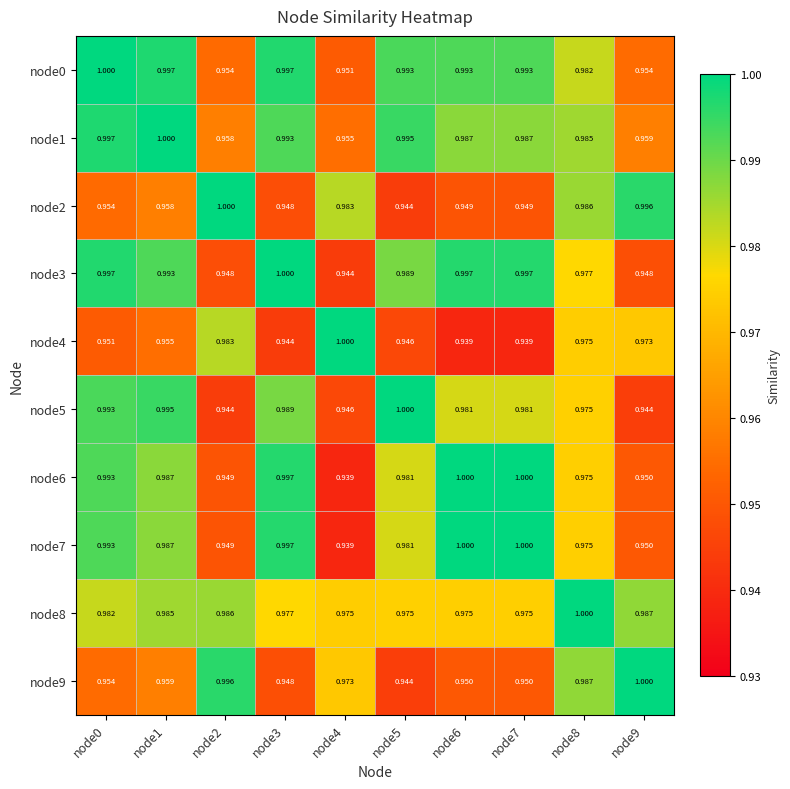

Is the value of node1 at node4 greater than the value of node5 at node7?

No